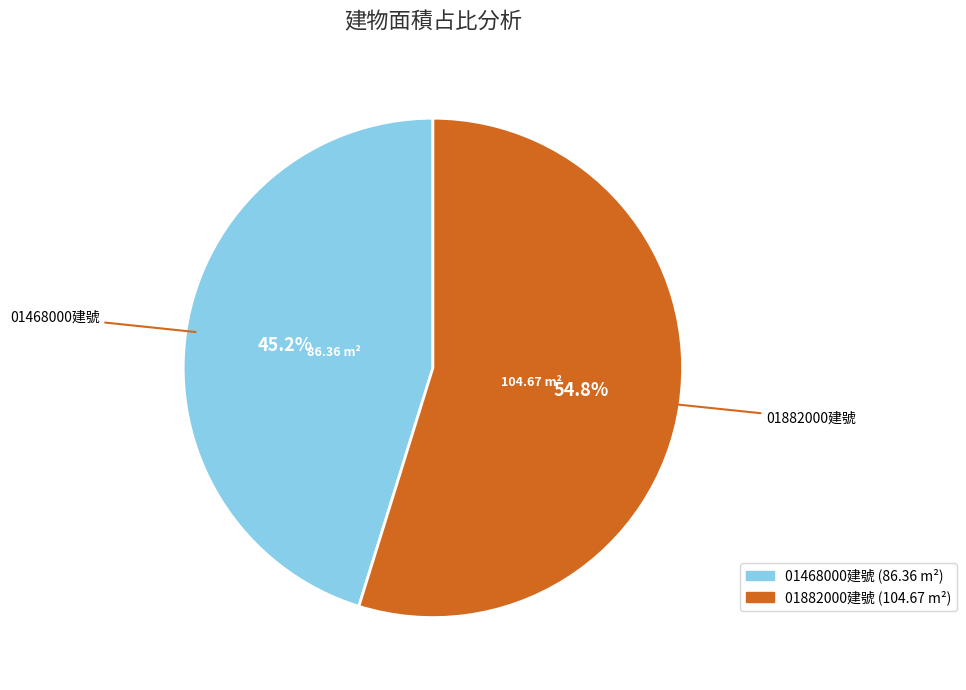

Does any single category account for the majority?

Yes